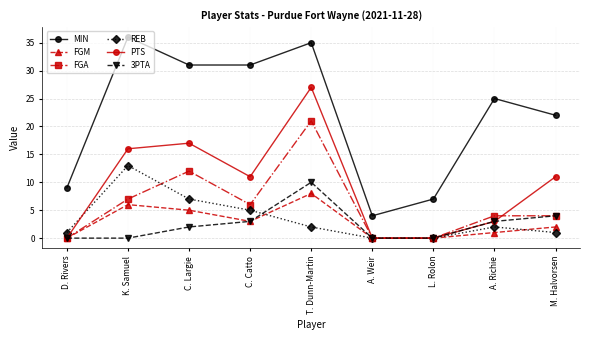

Between A. Richie and M. Halvorsen, which series saw the biggest shift?

PTS